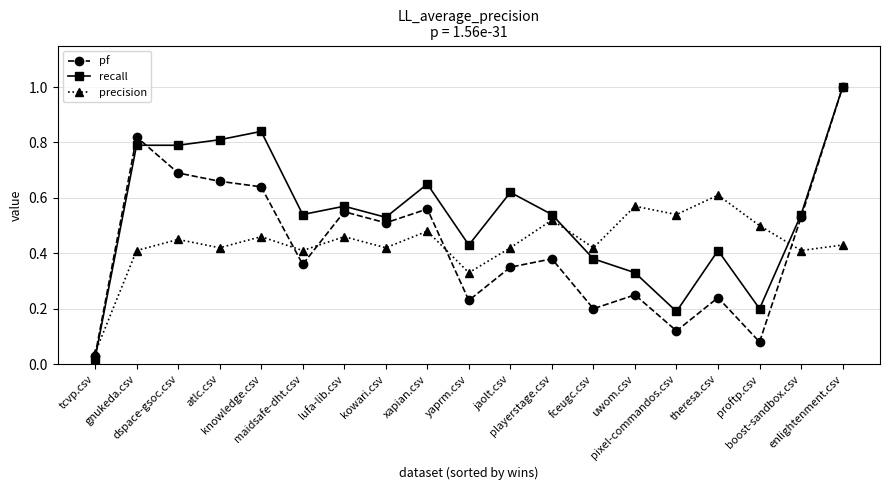

True or false: pf has a value of 1.0 at dspace-gsoc.csv.

False